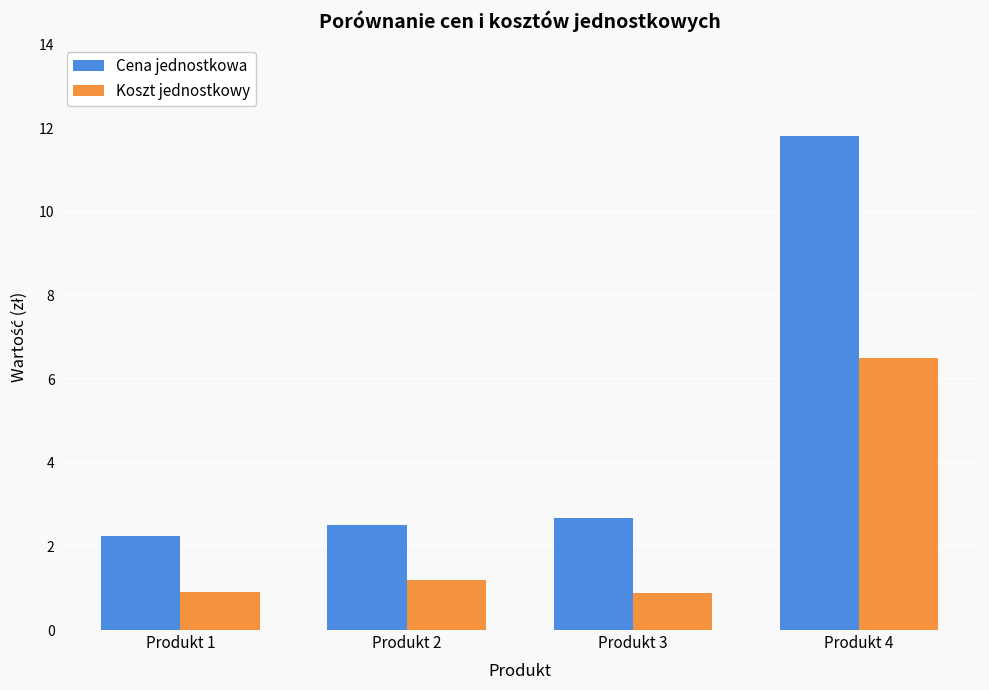

What is the average value of the Koszt jednostkowy series?

2.4